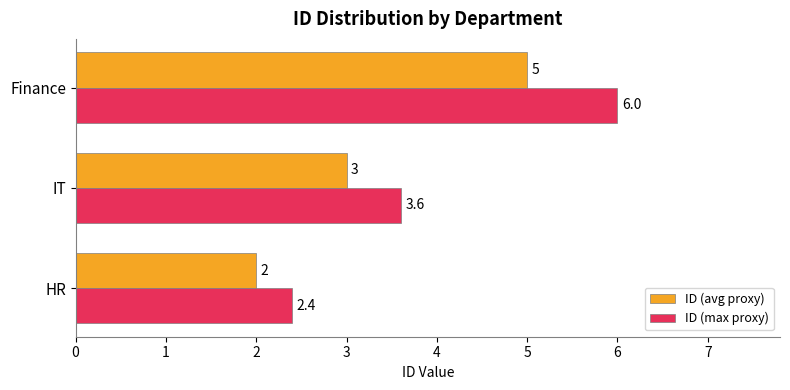

Rank the series by their maximum value, from lowest to highest.

ID (avg proxy), ID (max proxy)